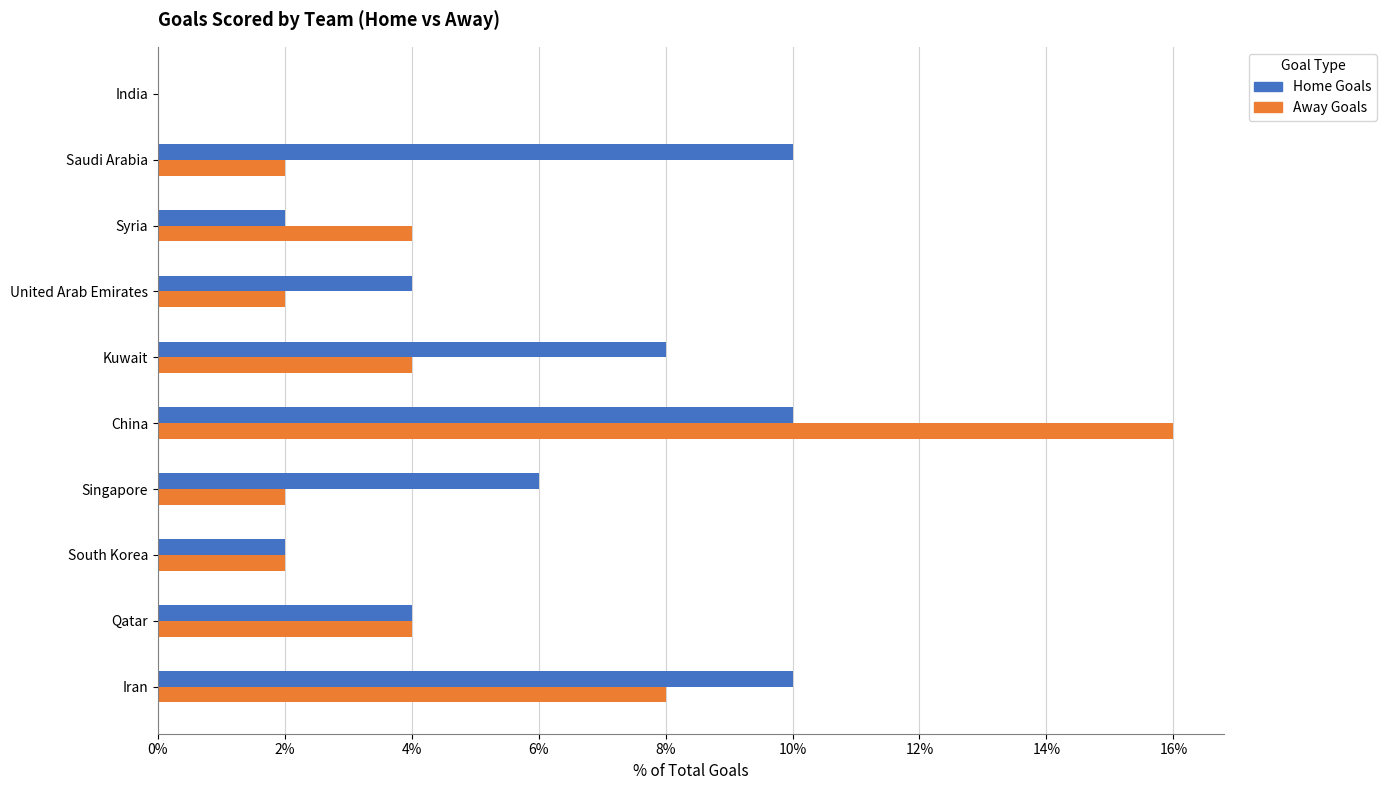

Which series changed the most between China and Syria?

Away Goals